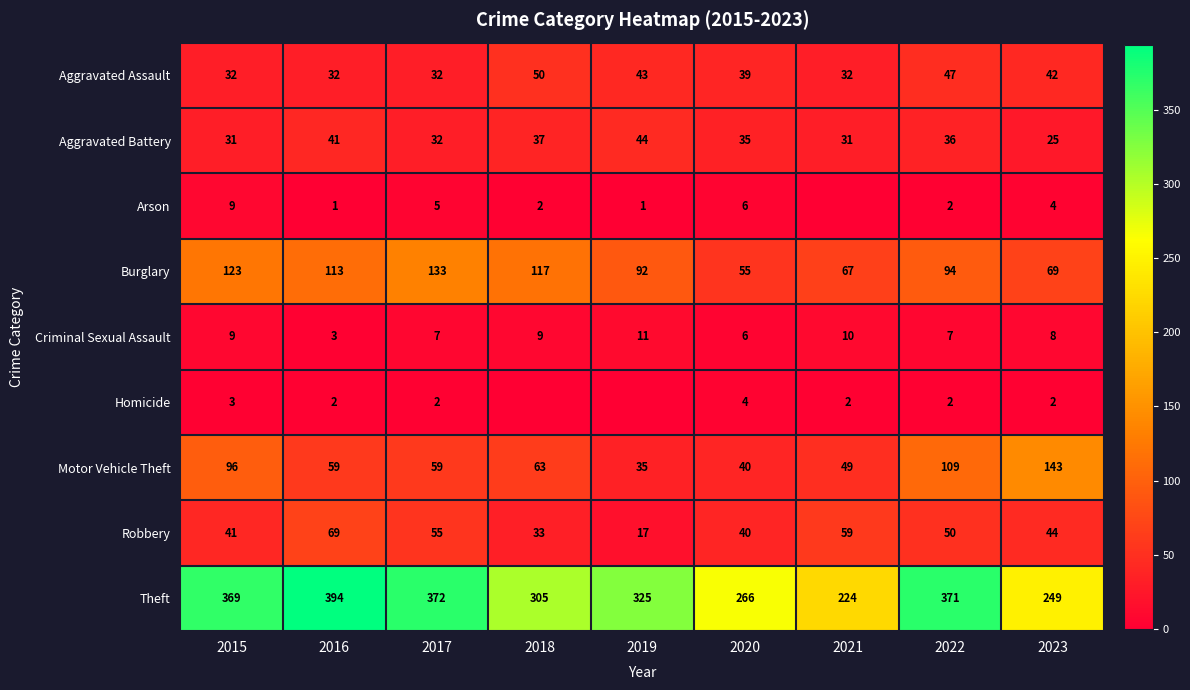

At which category is the sum across all series the highest?

2022